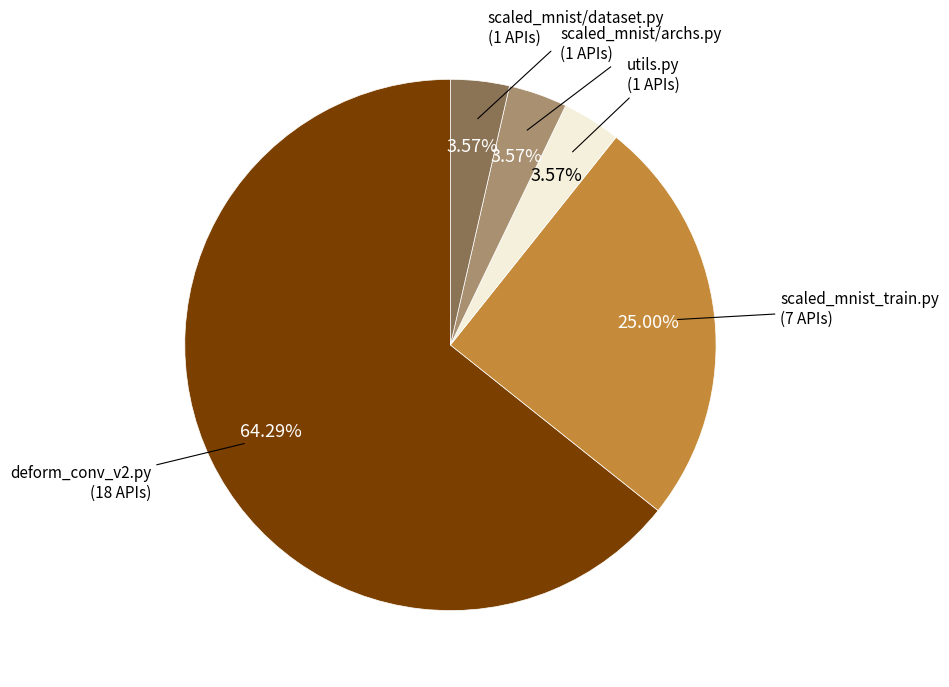

Combined, do utils.py and scaled_mnist/dataset.py account for over 50%?

No